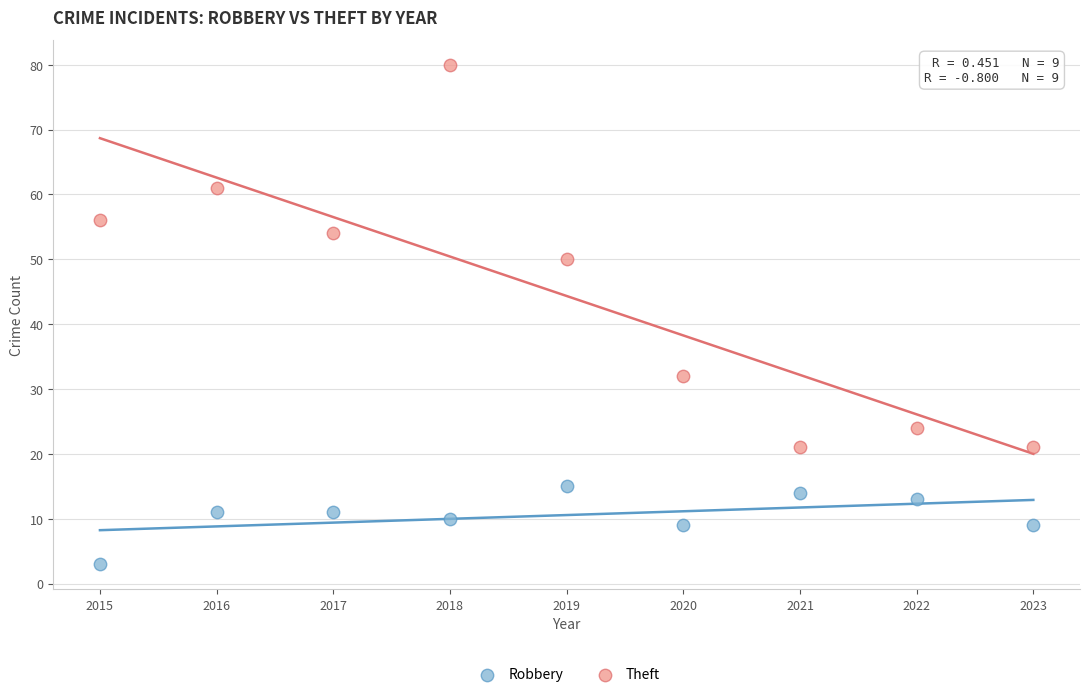

Which series has the largest Y range (max minus min)?

Theft